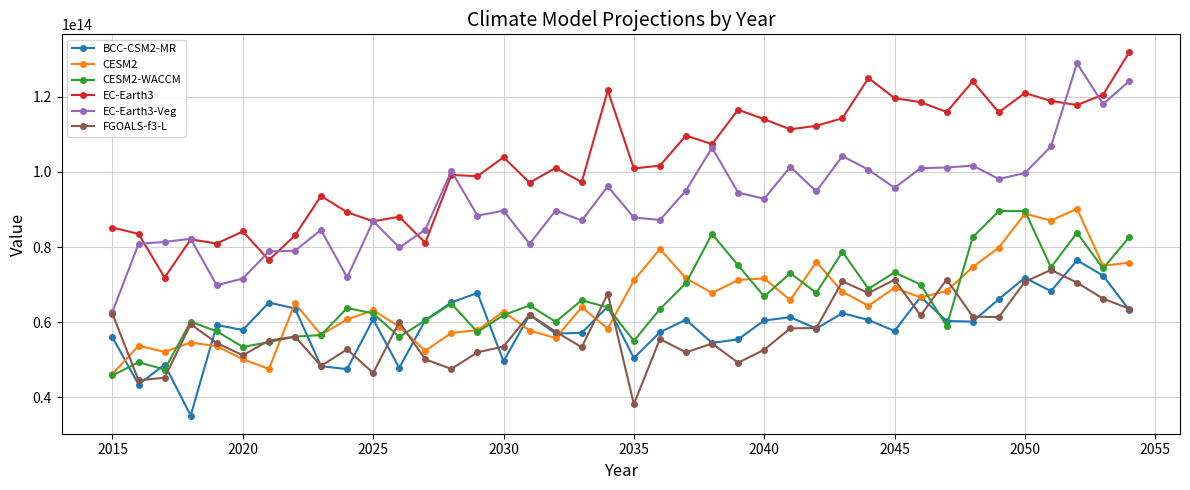

Which series has the largest range (max minus min)?

EC-Earth3-Veg